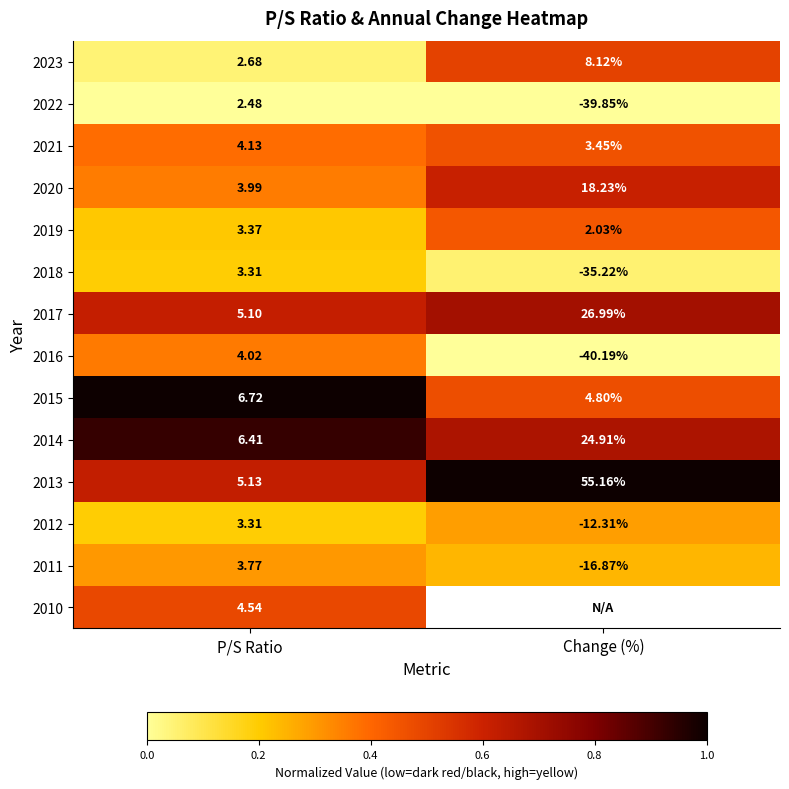

At which label does 2013 first exceed 55?

Change (%)